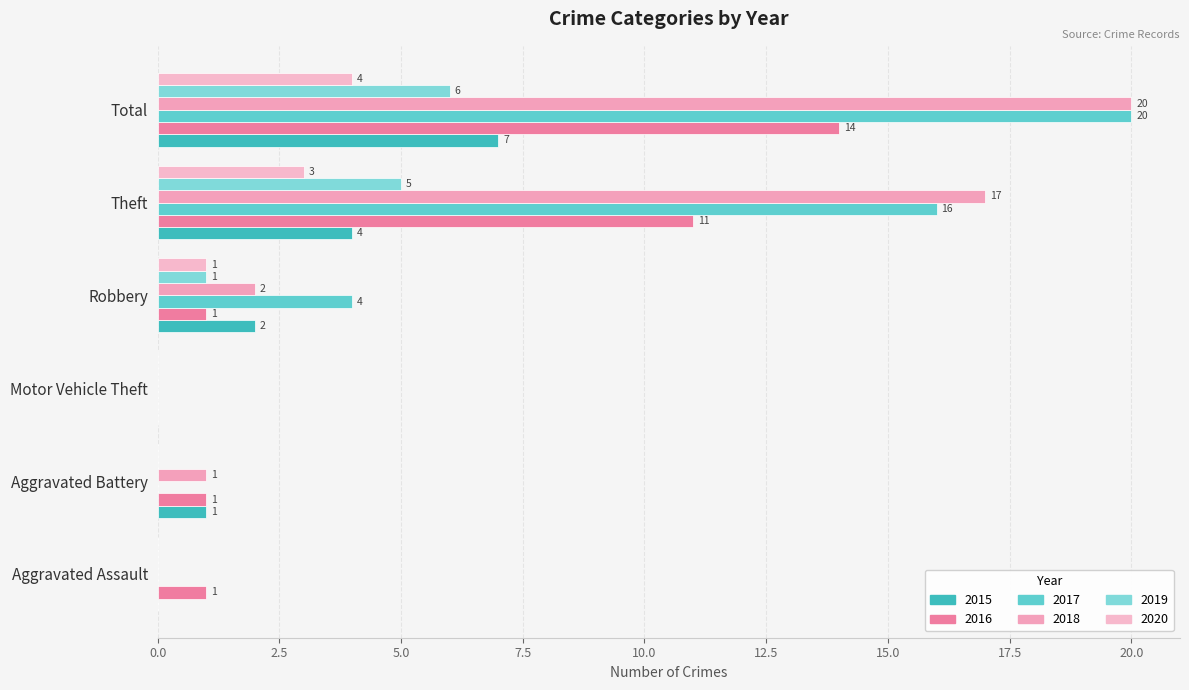

At which category is the sum across all series the highest?

Total